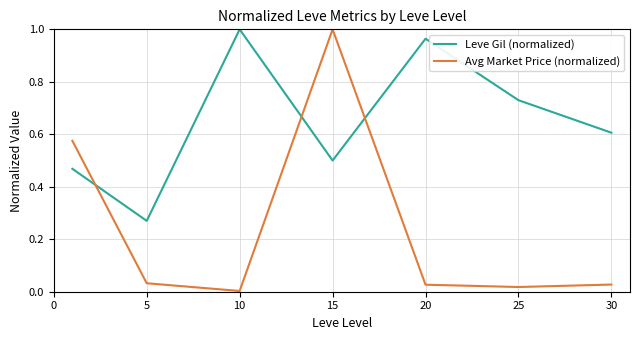

How many times do Avg Market Price (normalized) and Leve Gil (normalized) cross each other?

3